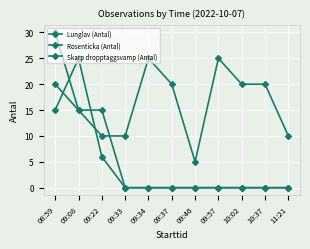

How many lines are shown in the chart?

3